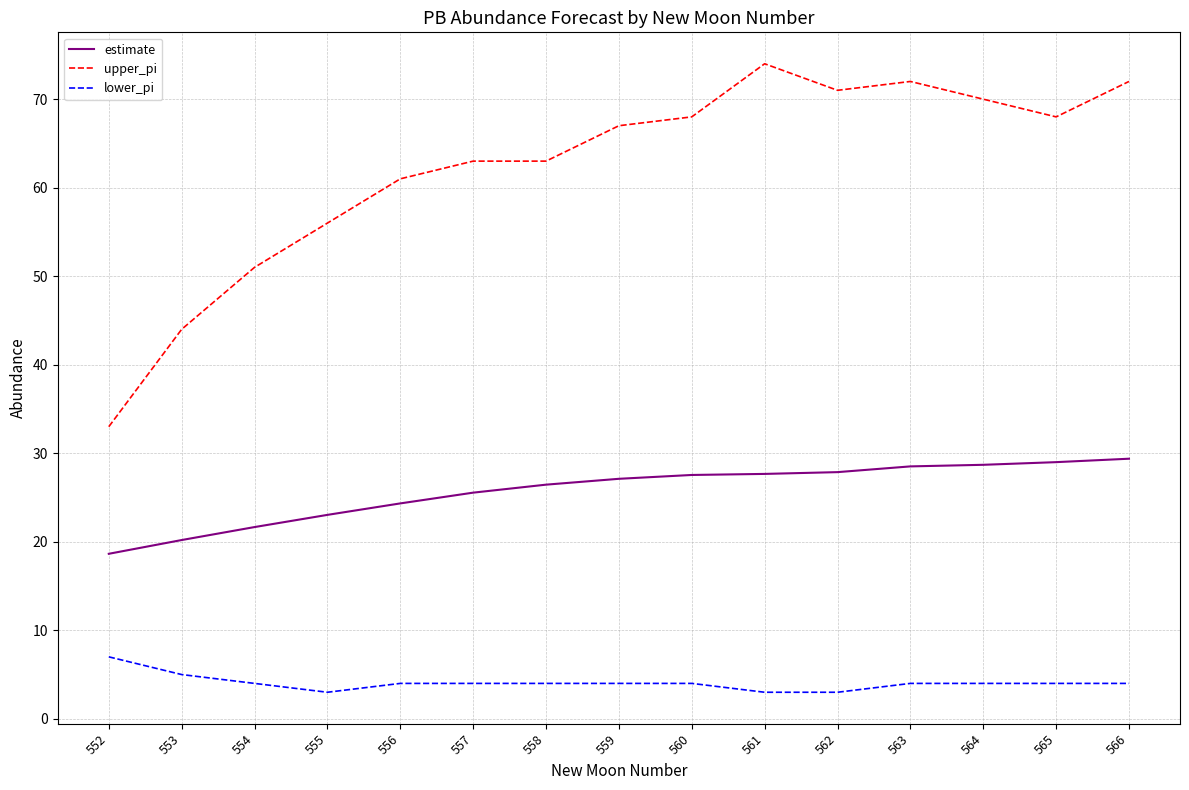

Does the chart have visible grid lines?

Yes